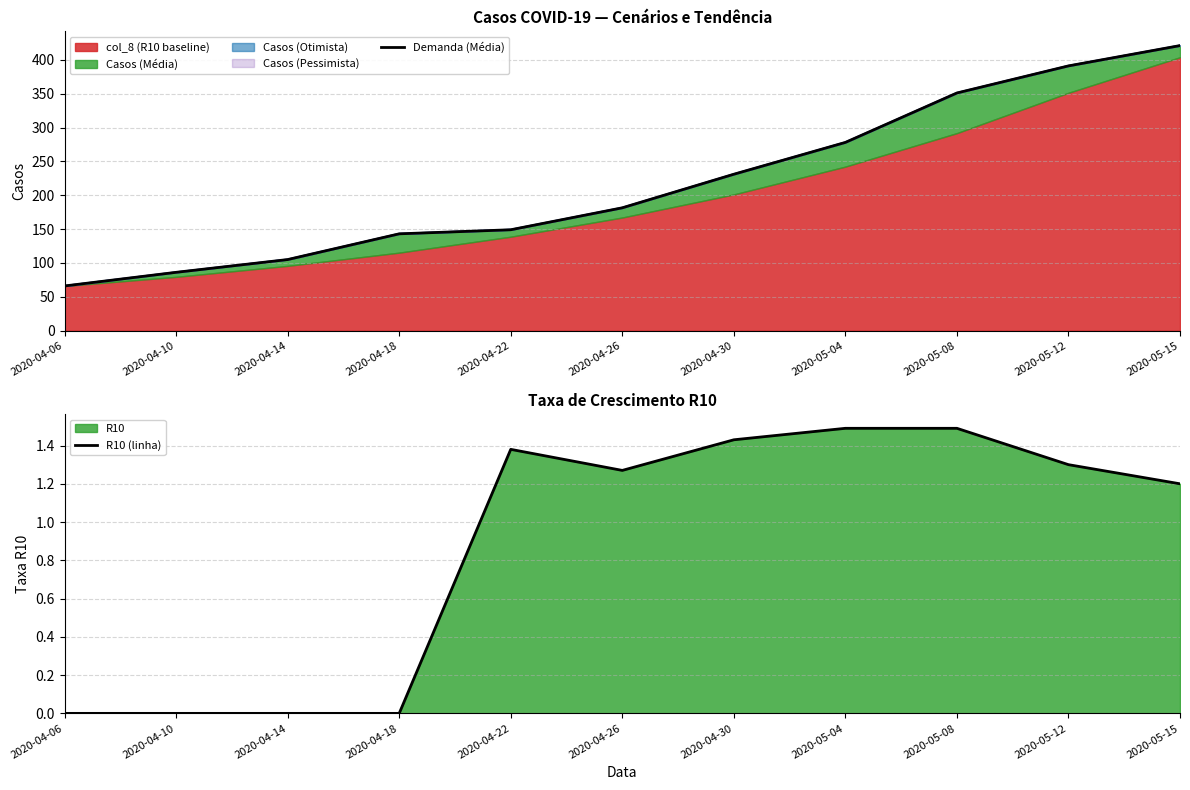

At which category does the chart reach its minimum across all series?

2020-04-06